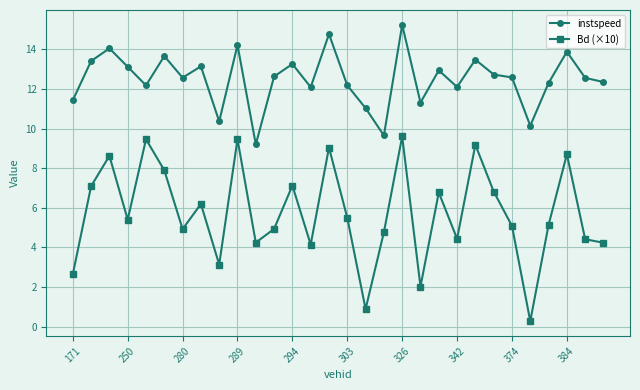

True or false: Bd (×10) and instspeed cross at least once.

False